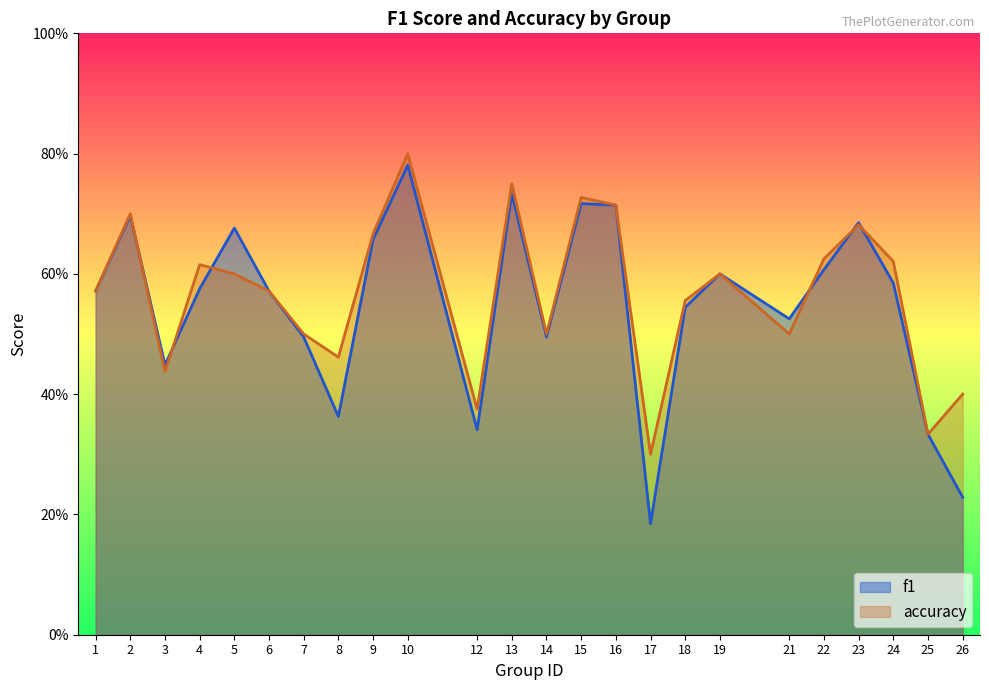

Reading right to left, transcribe all the data shown in this chart.

f1: 26=0.2	25=0.3	24=0.6	23=0.7	22=0.6	21=0.5	19=0.6	18=0.5	17=0.2	16=0.7	15=0.7	14=0.5	13=0.7	12=0.3	10=0.8	9=0.7	8=0.4	7=0.5	6=0.6	5=0.7	4=0.6	3=0.4	2=0.7	1=0.6
accuracy: 26=0.4	25=0.3	24=0.6	23=0.7	22=0.6	21=0.5	19=0.6	18=0.6	17=0.3	16=0.7	15=0.7	14=0.5	13=0.8	12=0.4	10=0.8	9=0.7	8=0.5	7=0.5	6=0.6	5=0.6	4=0.6	3=0.4	2=0.7	1=0.6